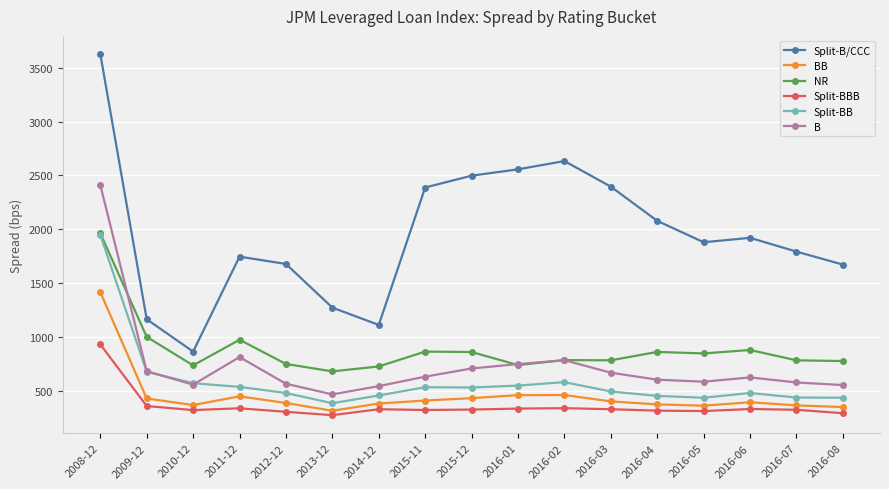

What are all the series names shown in the legend?

Split-B/CCC, BB, NR, Split-BBB, Split-BB, B